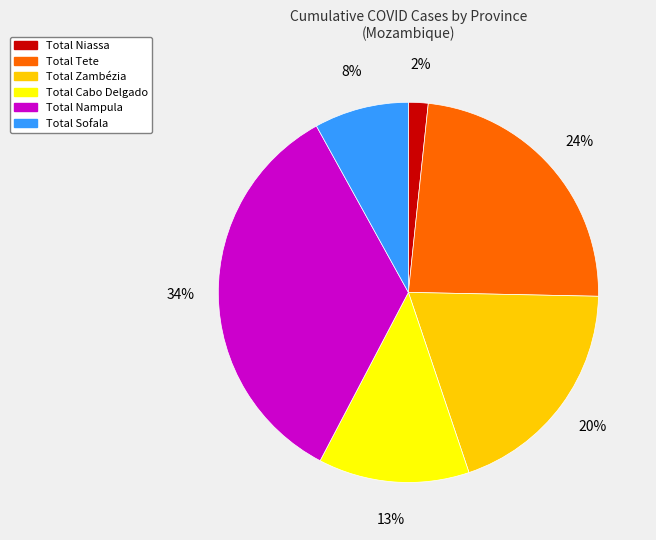

Is there any slice that represents more than half of the pie?

No